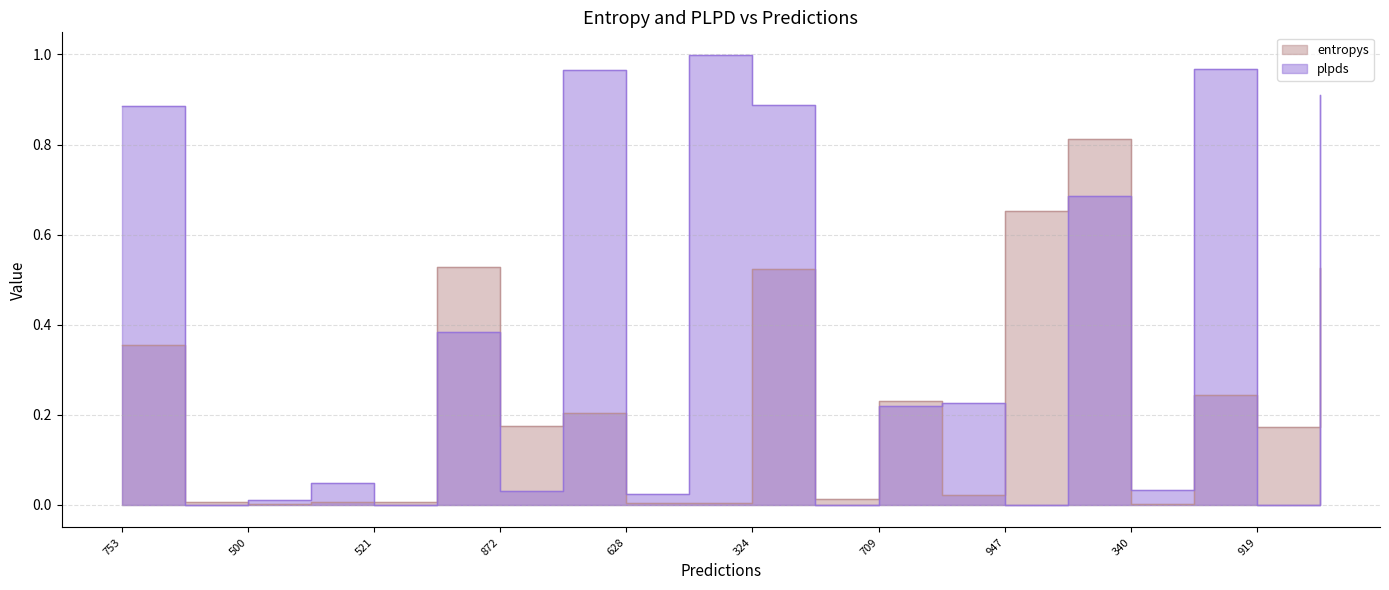

How many series are shown in this chart?

2